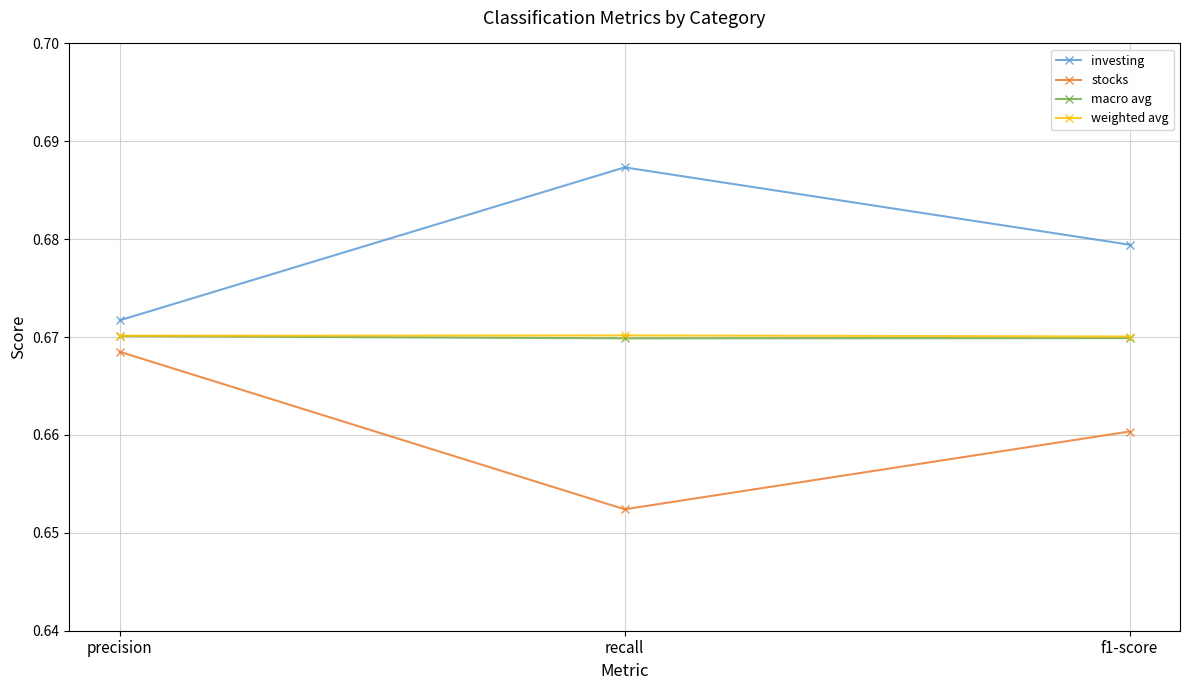

Which label corresponds to the largest value in the chart?

recall